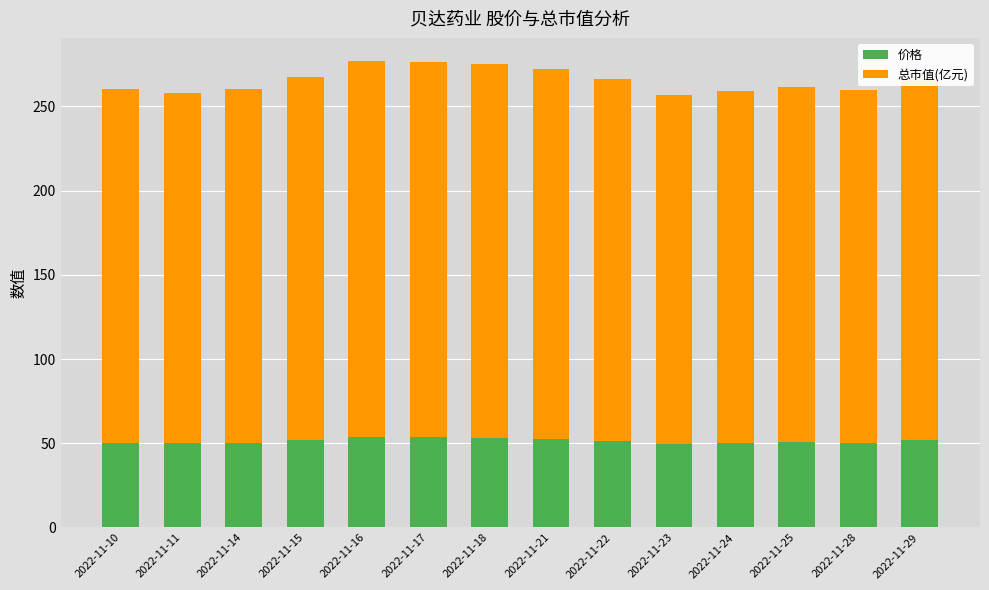

Is it true that 价格 equals 53.2 at 2022-11-18?

True